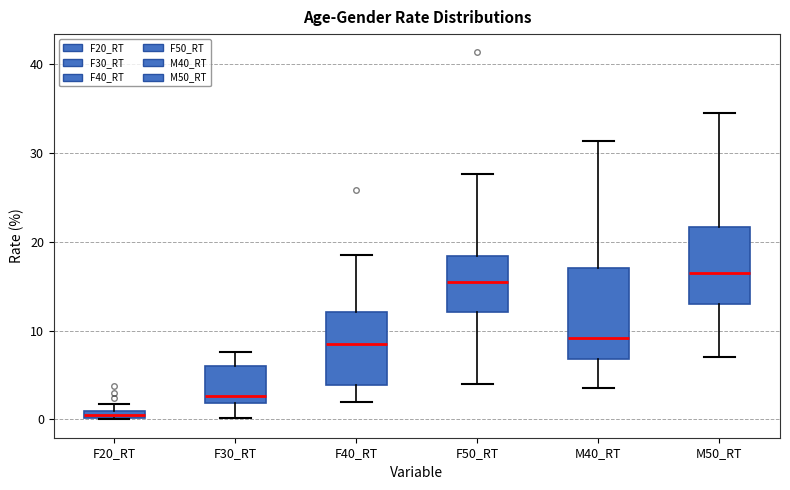

Where is the lower edge of the box for F30_RT on the y-axis? The values are not printed on the chart, so give them approximately, as read against the axis.

2